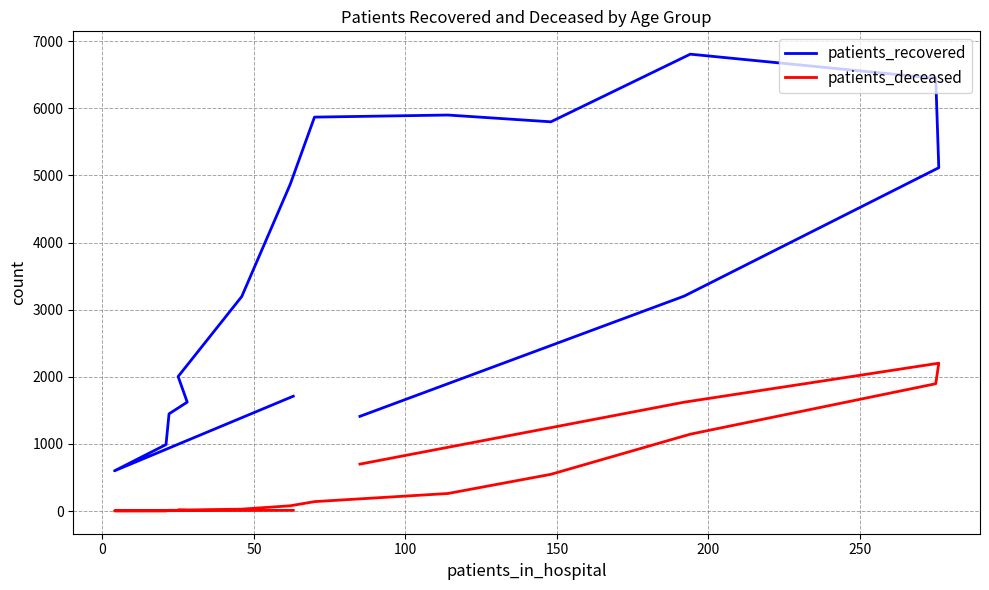

The patients_recovered series shows 897 at 0. True or false?

False